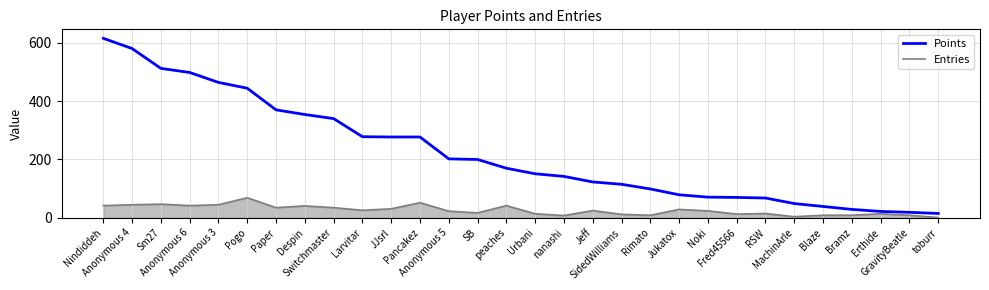

Which series has the largest total across all categories?

Points